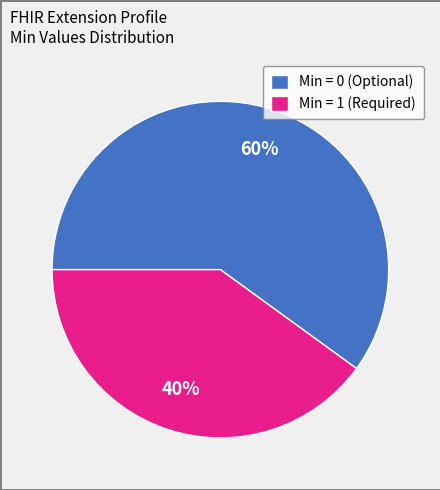

To the nearest percent, what portion does Min = 1 (Required) represent?

40%